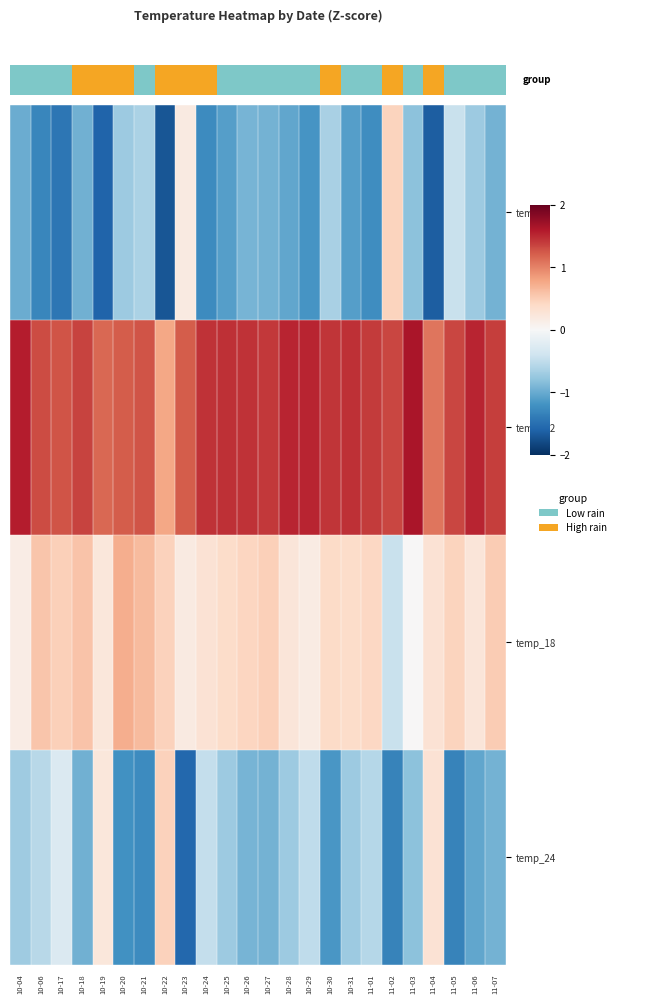

Count the number of categories in the chart.

24